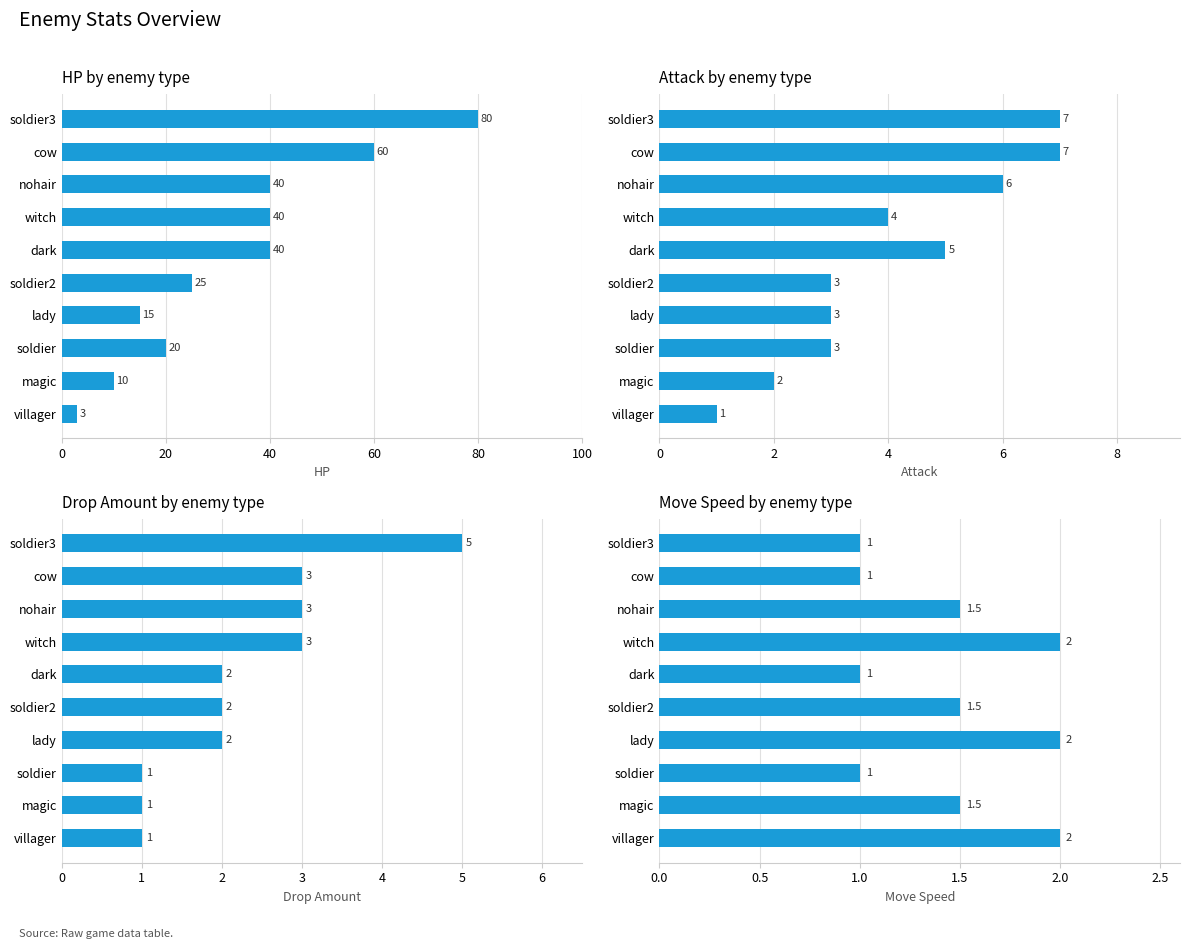

What is the difference between the maximum and minimum values in the dropAmount series?

4.0